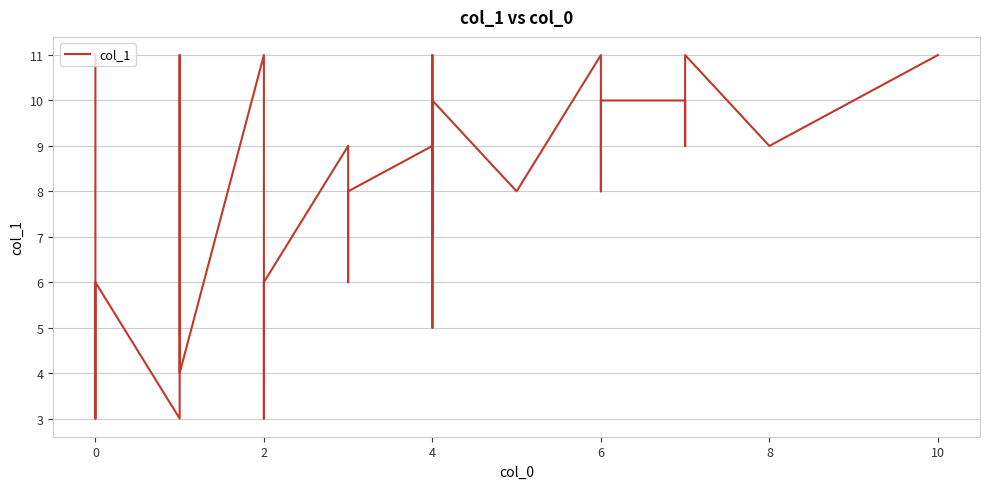

Is it true that the value at 0 is 10?

False